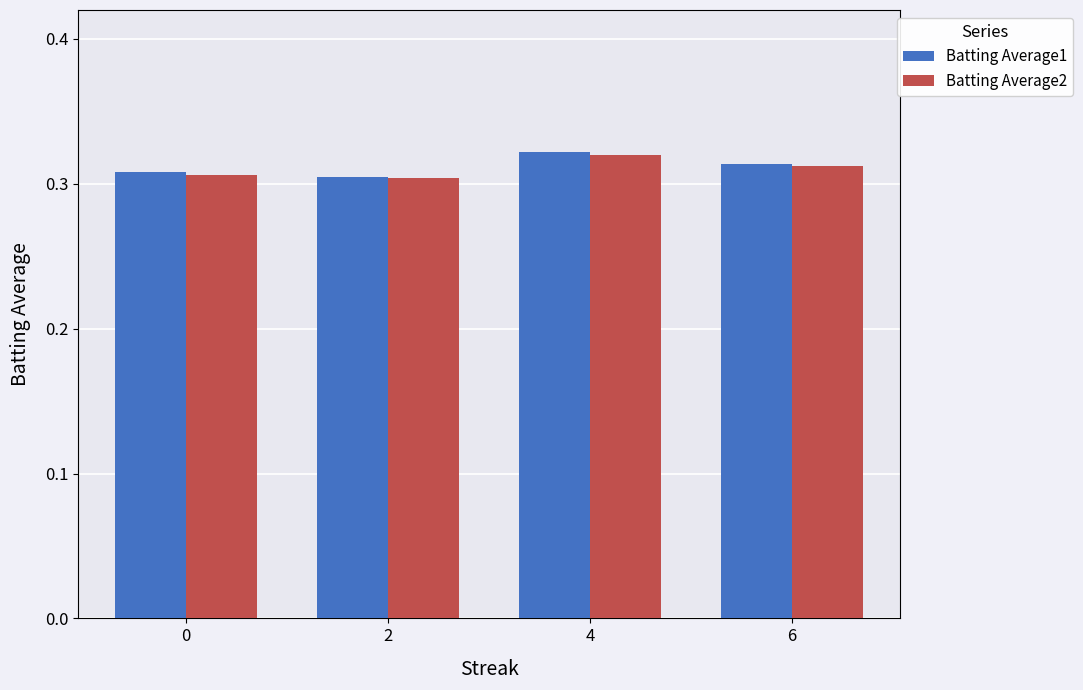

What is the sum of all Batting Average1 values?

1.2